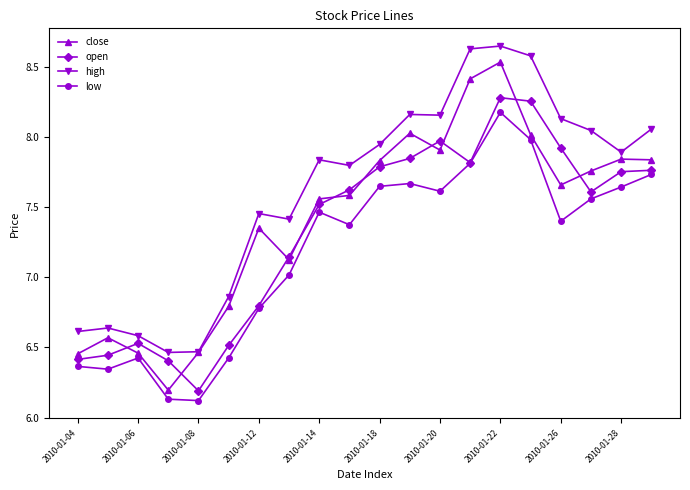

How many lines are shown in the chart?

4